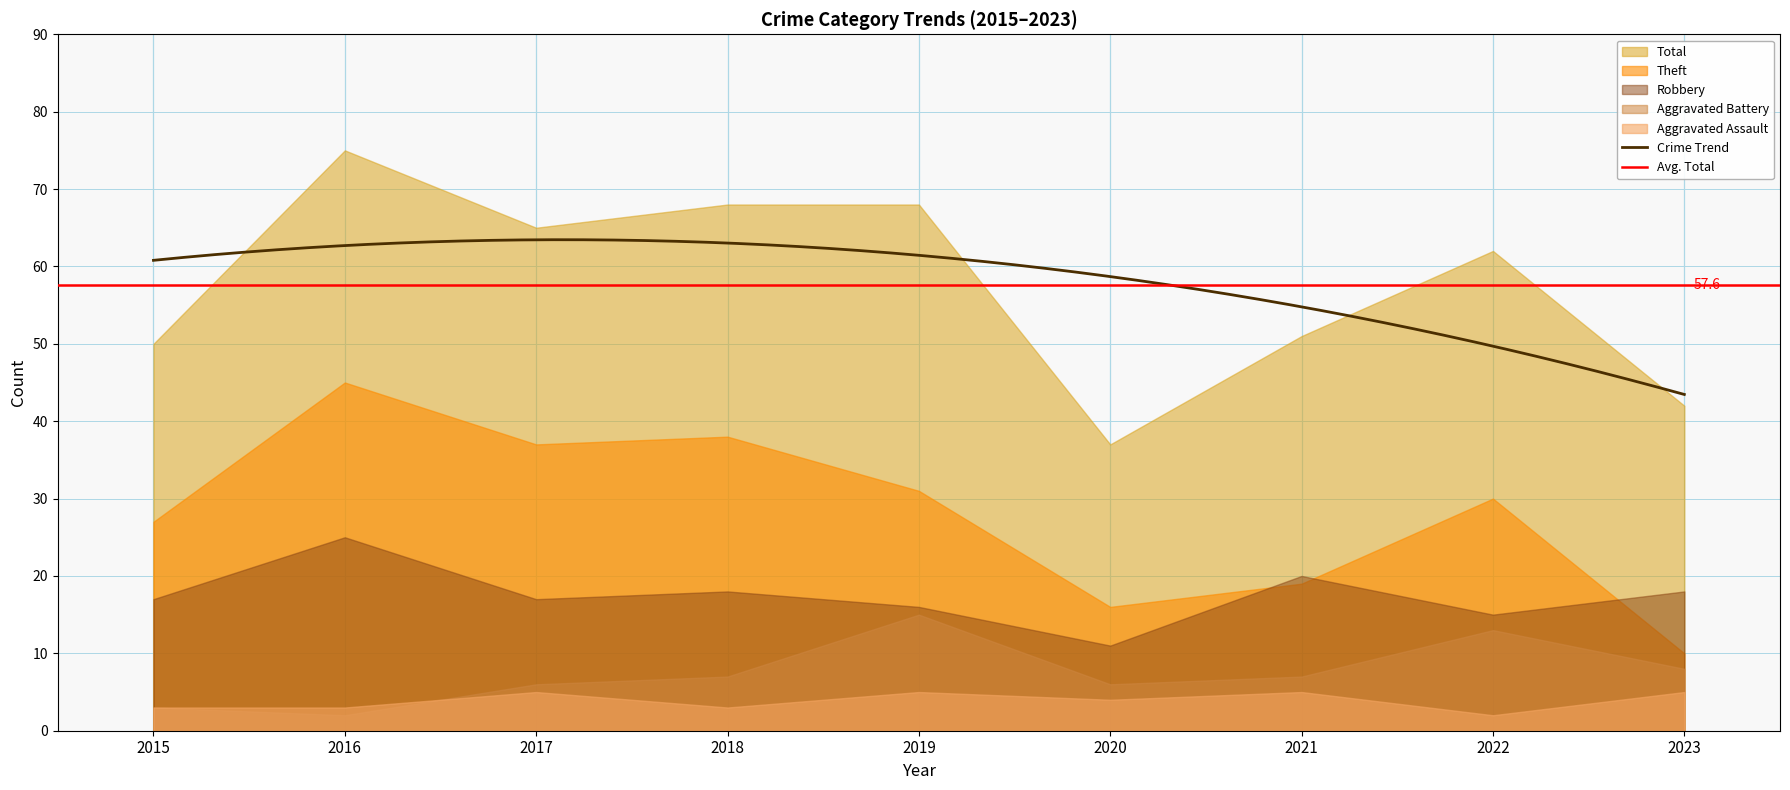

What is the minimum value for Aggravated Assault?

2